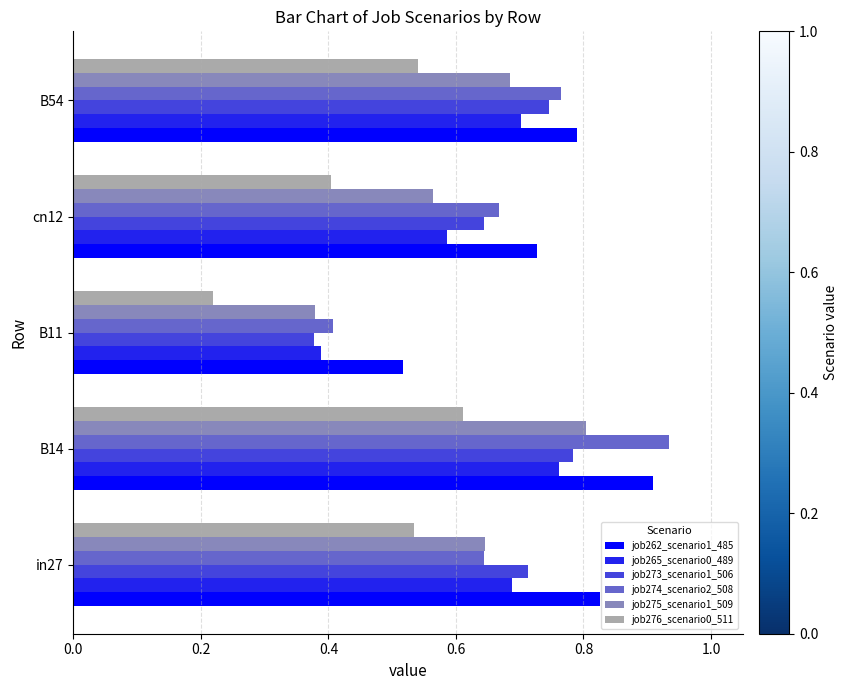

True or false: job262_scenario1_485 has a value of 0.8 at in27.

True